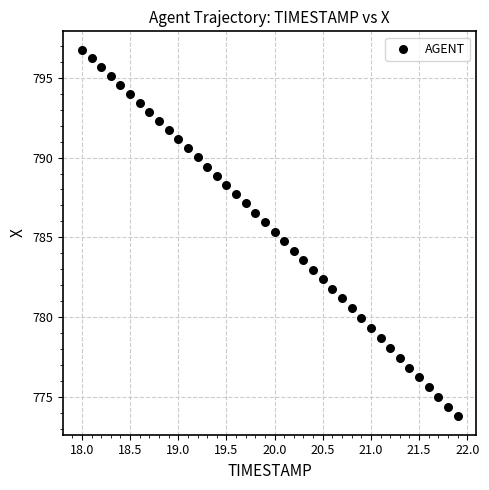

What is the range of Y values (max minus min)?

23.0